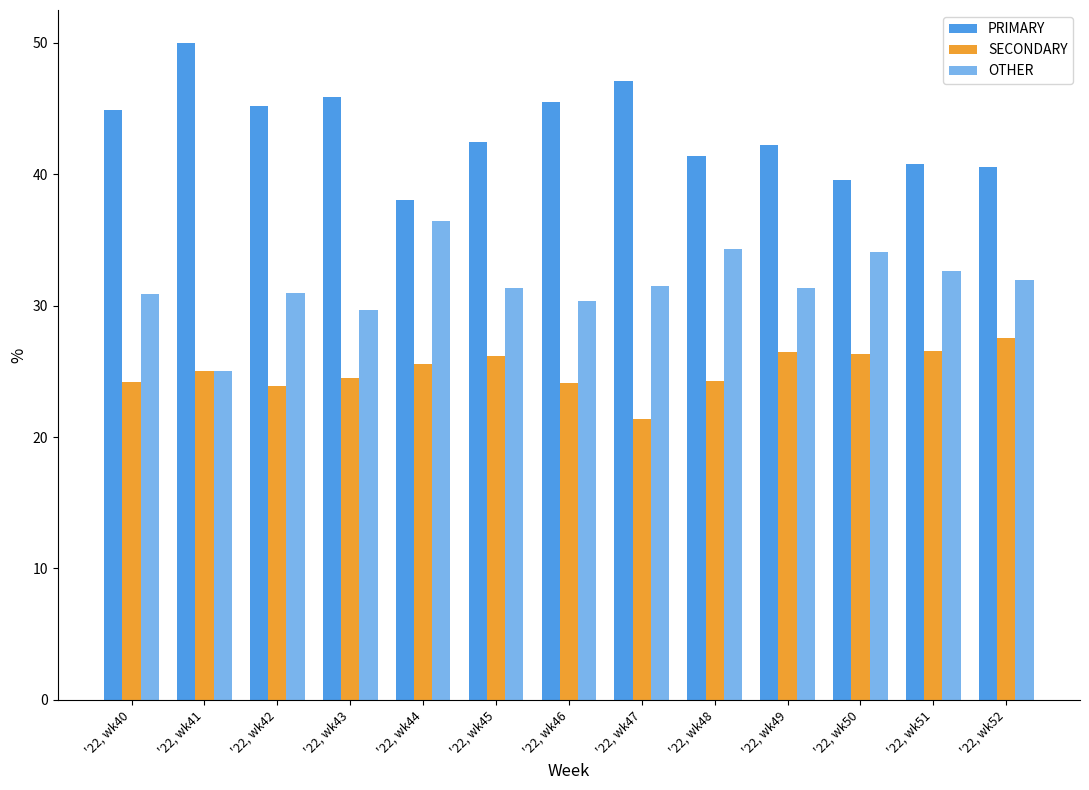

The PRIMARY series shows 67.6 at '22, wk51. True or false?

False